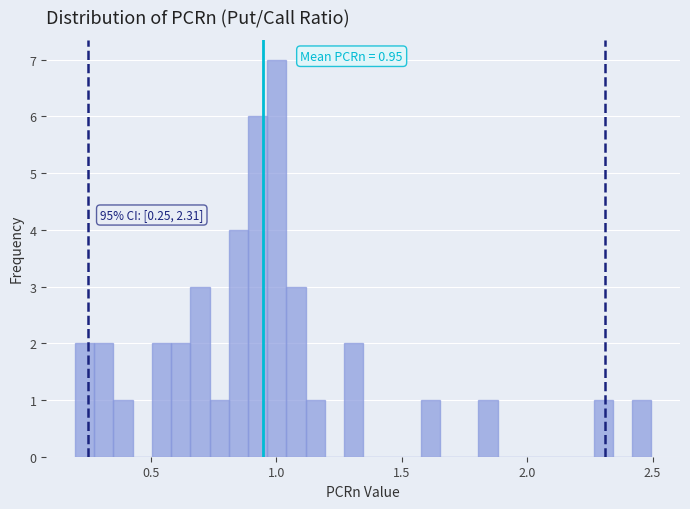

Read against the x-axis, roughly where is the centre of the tallest bar?

1.00